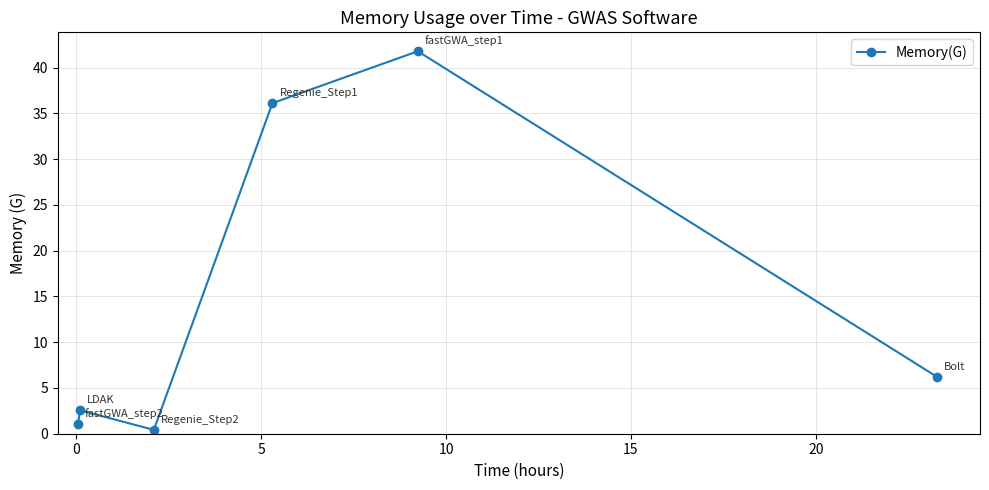

What is the maximum value shown in the chart?

41.8